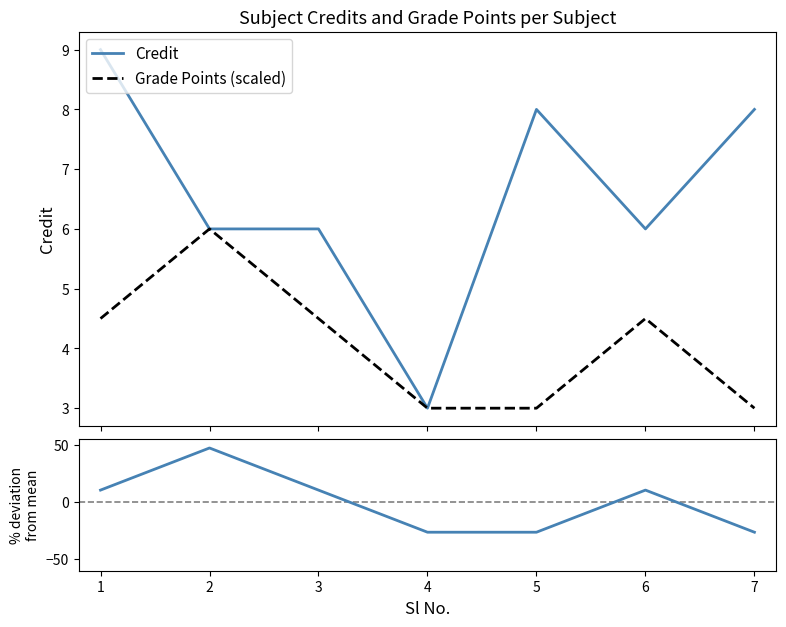

How many negative values does the Grade deviation (%) series have?

3